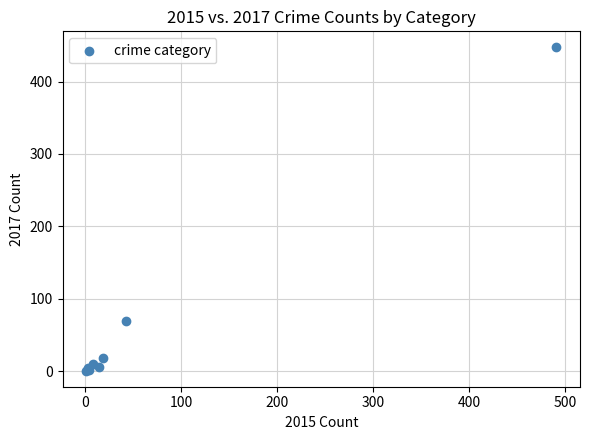

What Y value in the scatter plot is closest to 224?

69